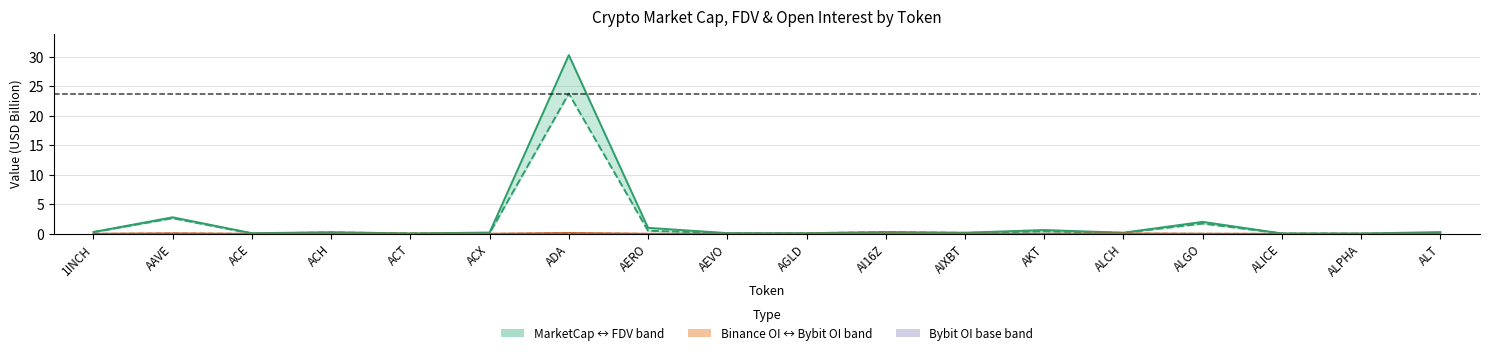

True or false: Binance OI has more than 0 points higher than both neighbors.

True